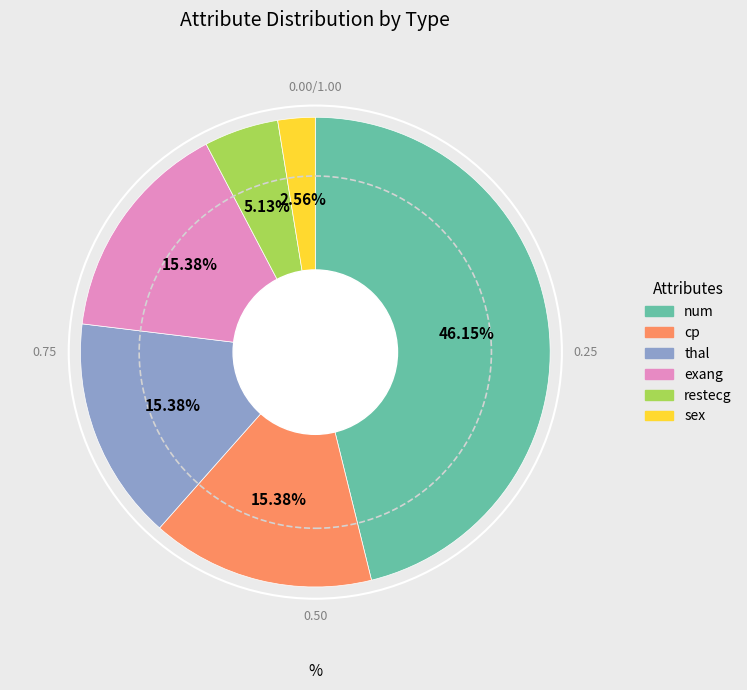

Count the number of slices in the pie.

6